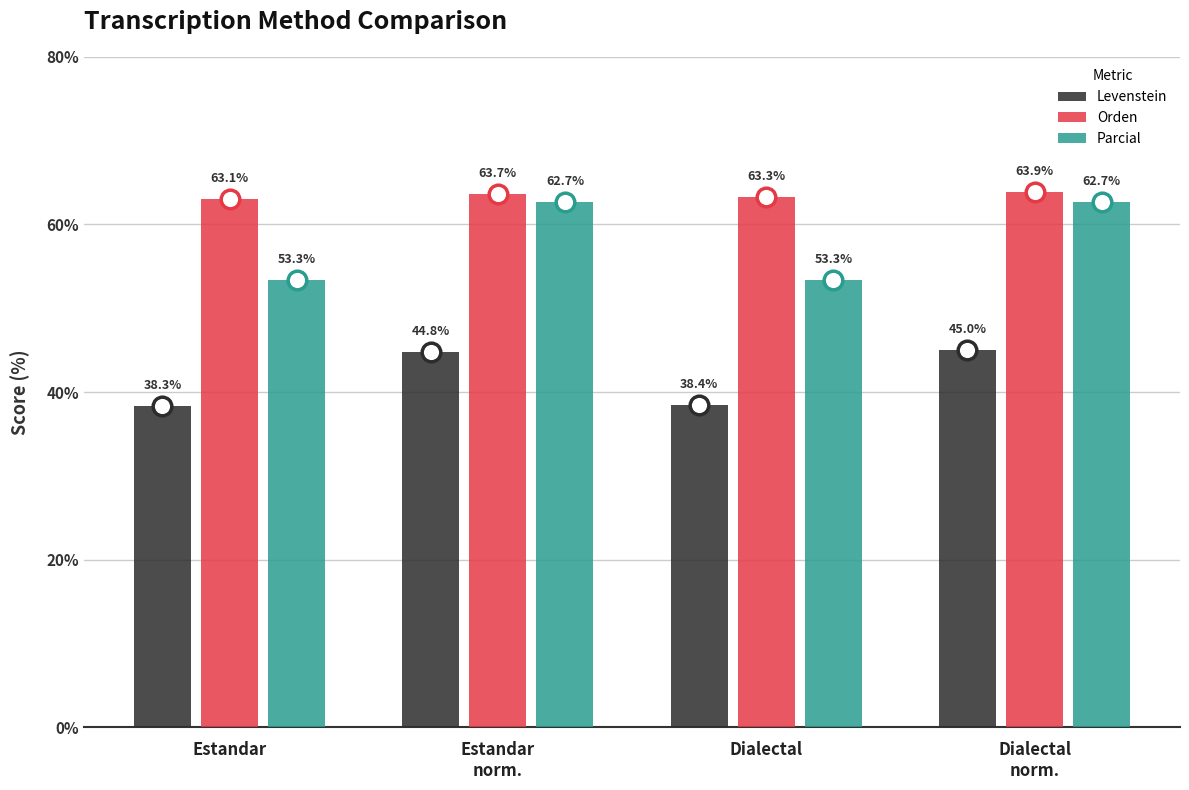

What is the total value across all series at Dialectal
norm.?

171.6